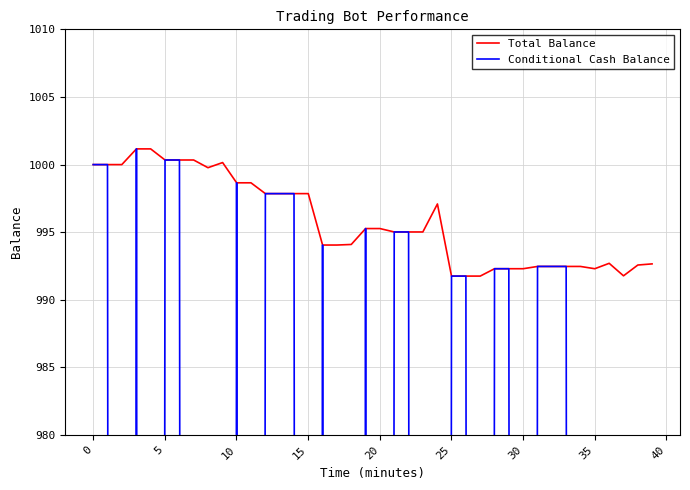

What is the maximum value for Total Balance?

1001.2